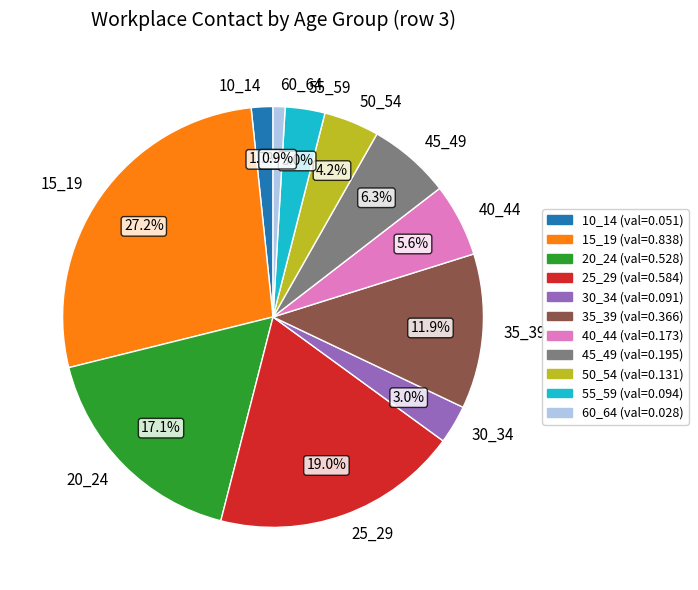

Is there a majority slice in this chart?

No